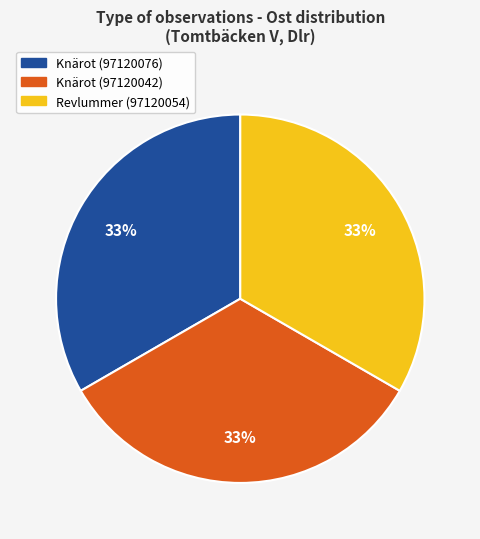

True or false: Revlummer (97120054) accounts for 43% of the total.

False